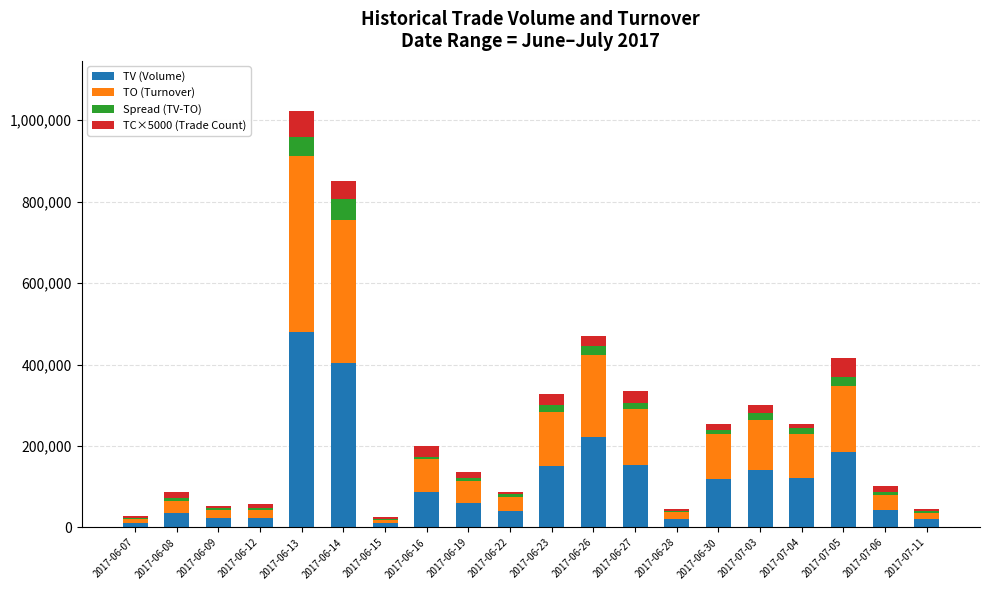

Which category has the highest value in the TV (Volume) series?

2017-06-13